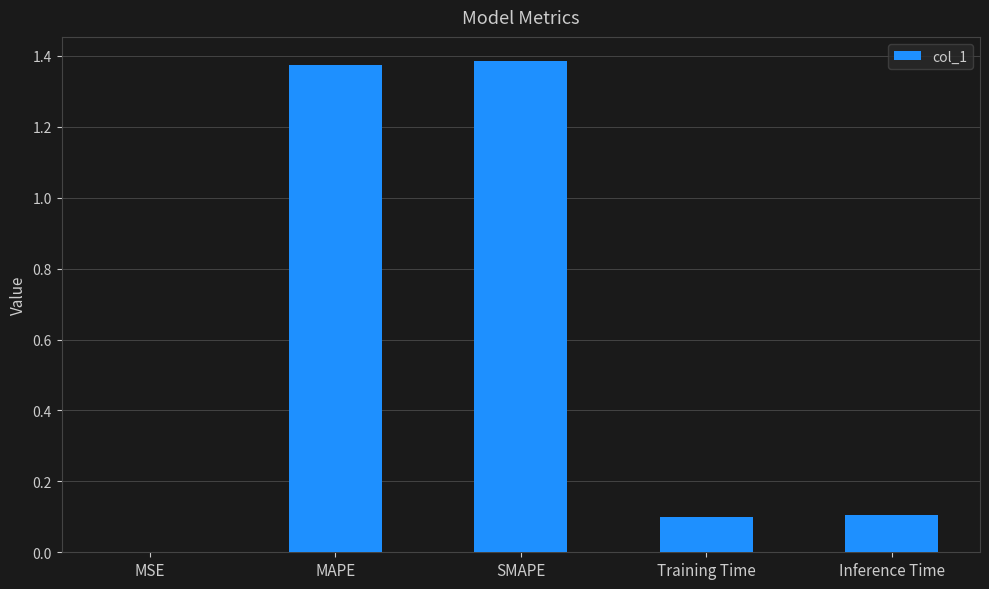

The value at Training Time is 0.1. True or false?

True